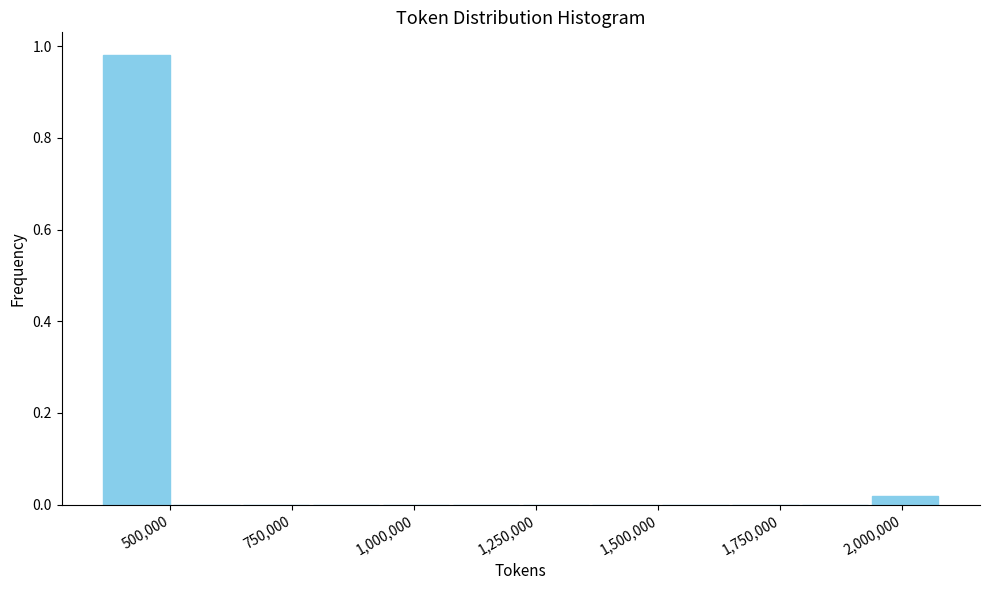

Read against the x-axis, roughly where is the centre of the tallest bar?

450000